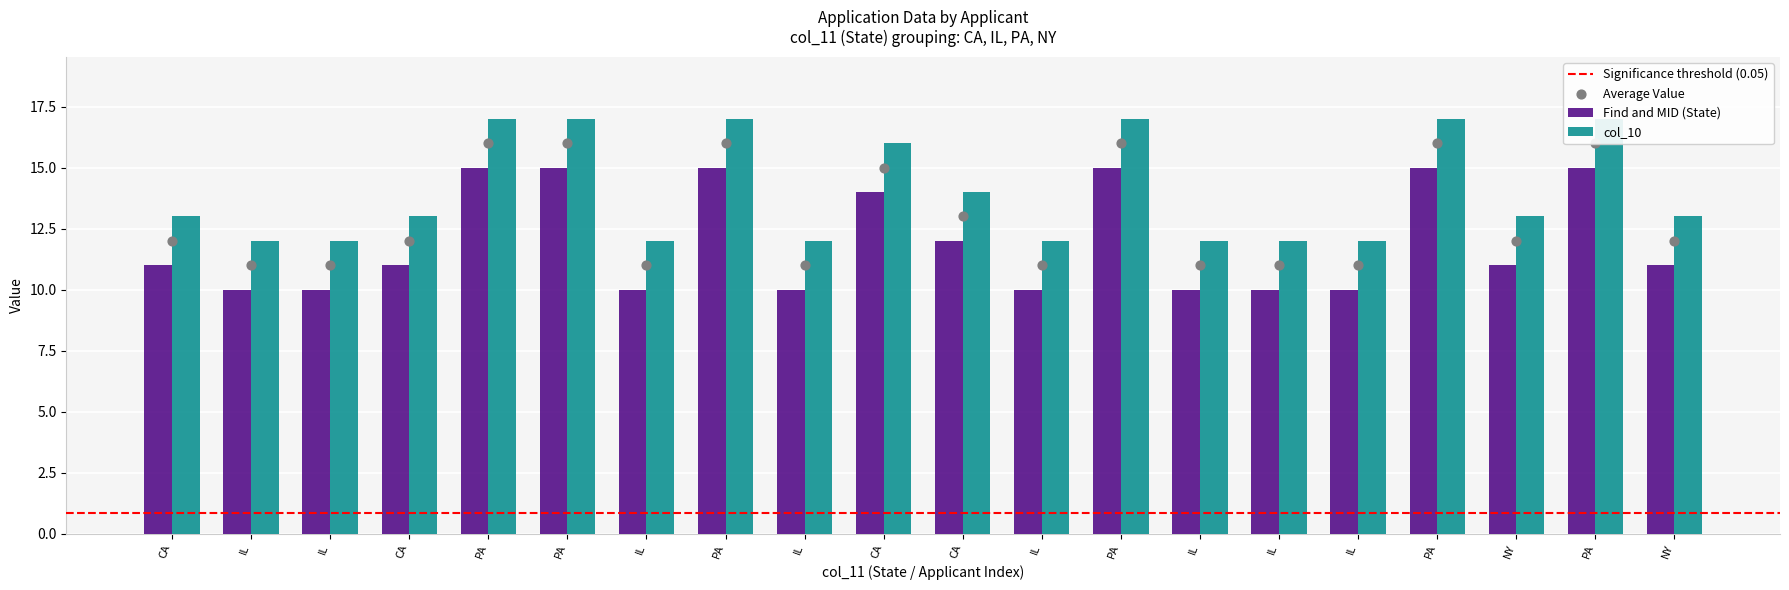

At how many categories does at least one series exceed 11?

20